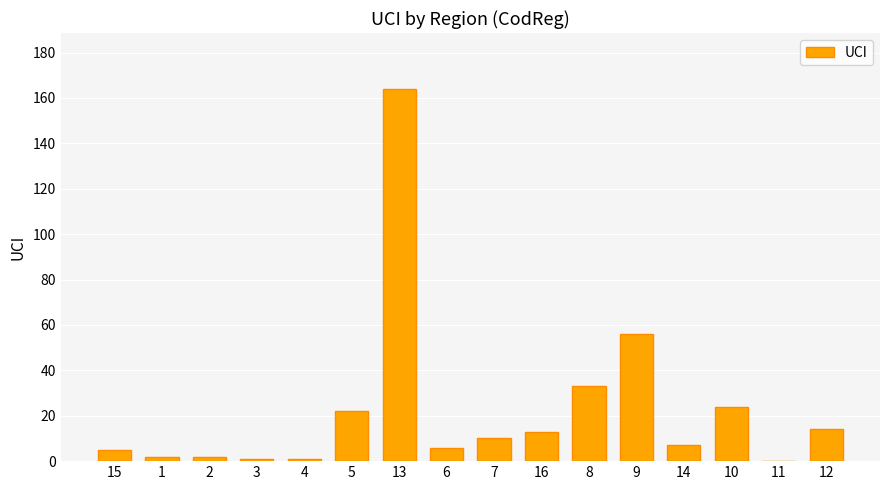

Is it true that the value at 7 is 10?

True